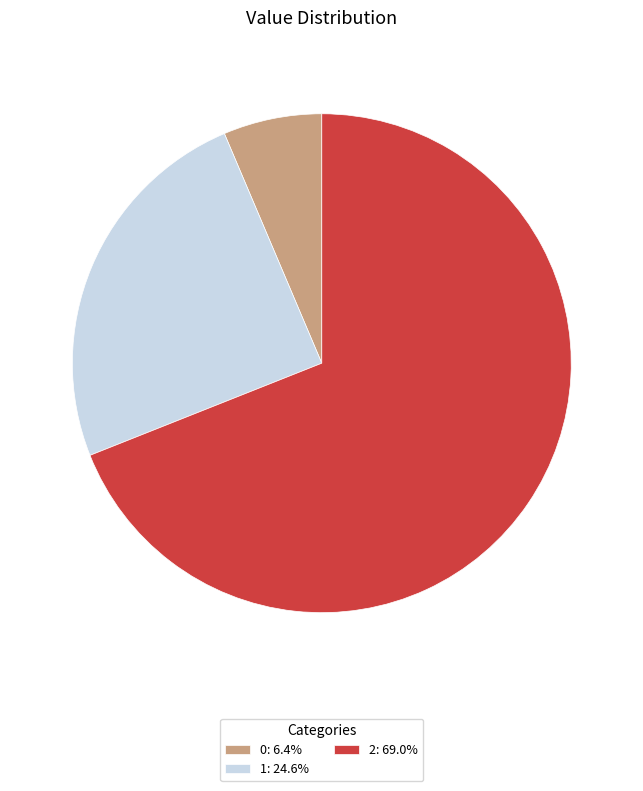

What is the ratio of the value at 0: 6.4% to the value at 1: 24.6%?

0.3